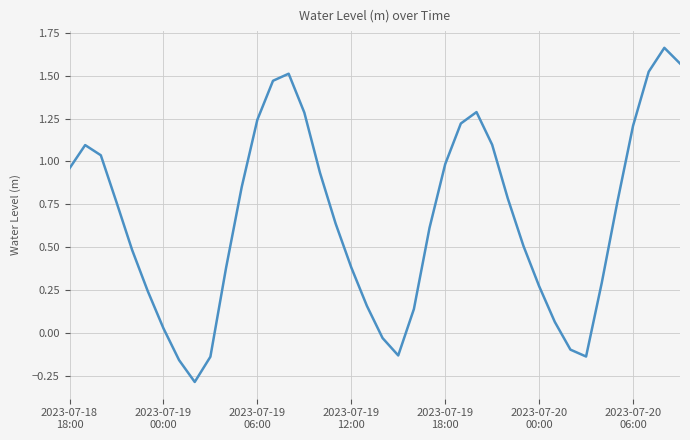

What is the difference between the maximum and minimum values?

1.9